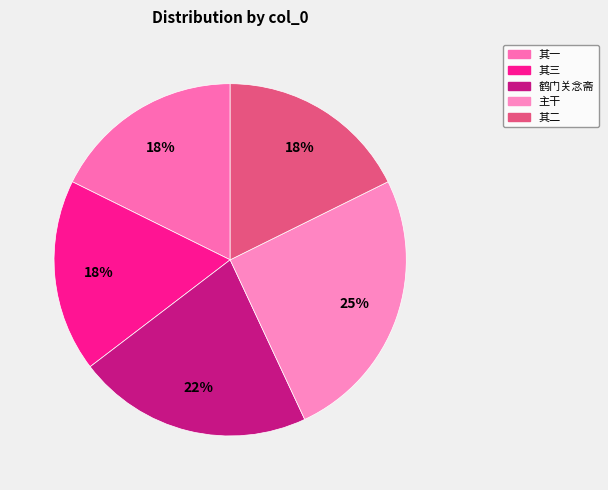

How many segments does this pie chart have?

5